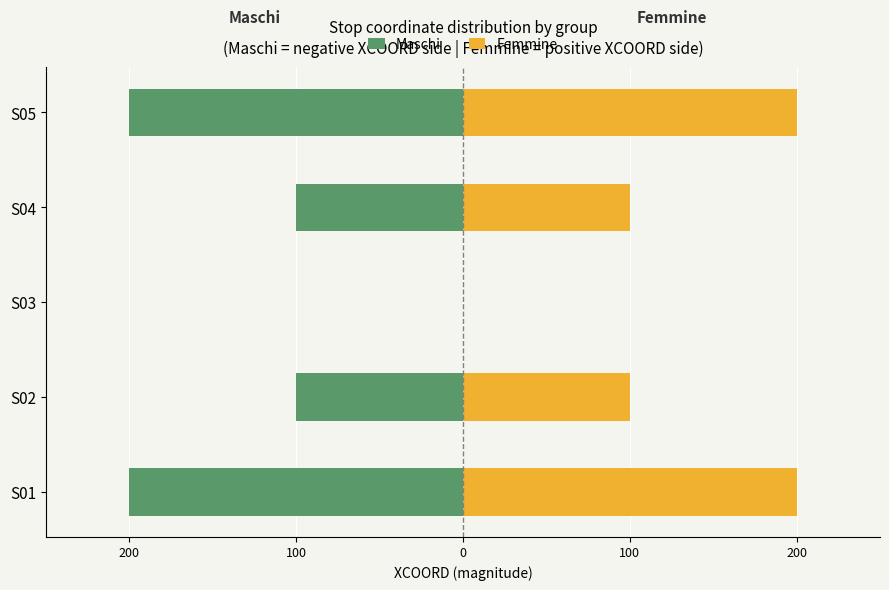

What is the average value of the Maschi series?

-120